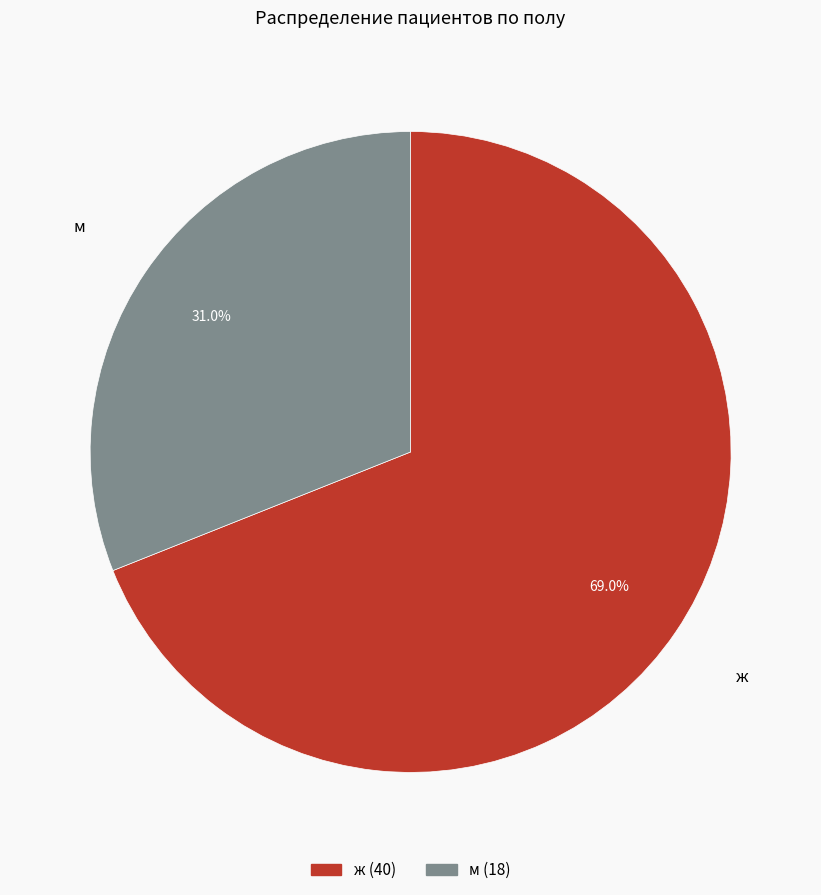

Which category has the smallest portion of the pie?

м